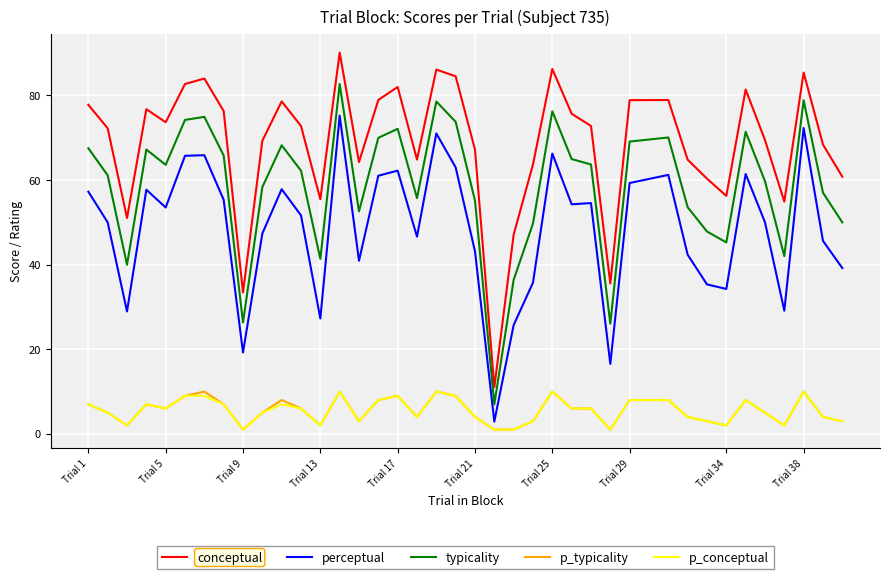

True or false: typicality and p_conceptual intersect in this chart.

False